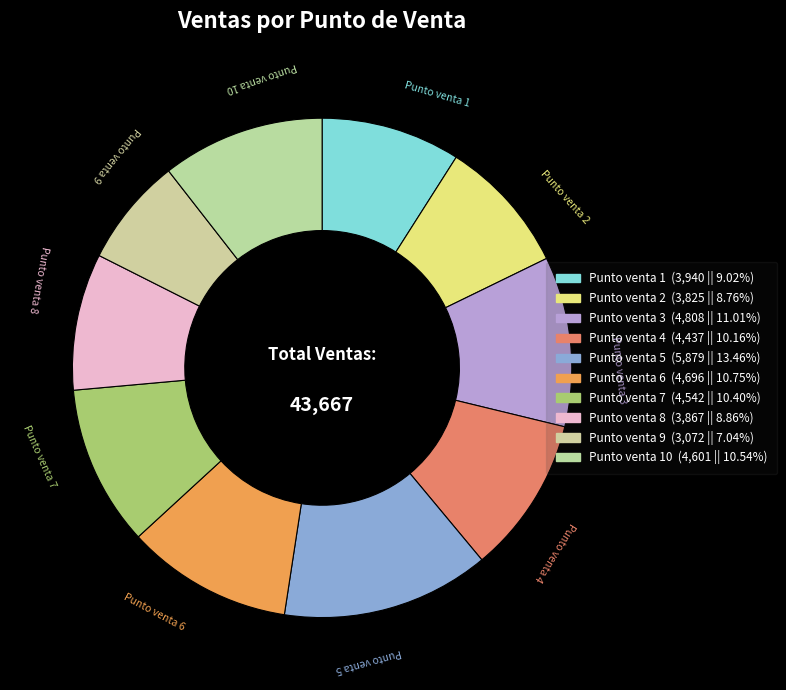

How many slices are in this pie chart?

10